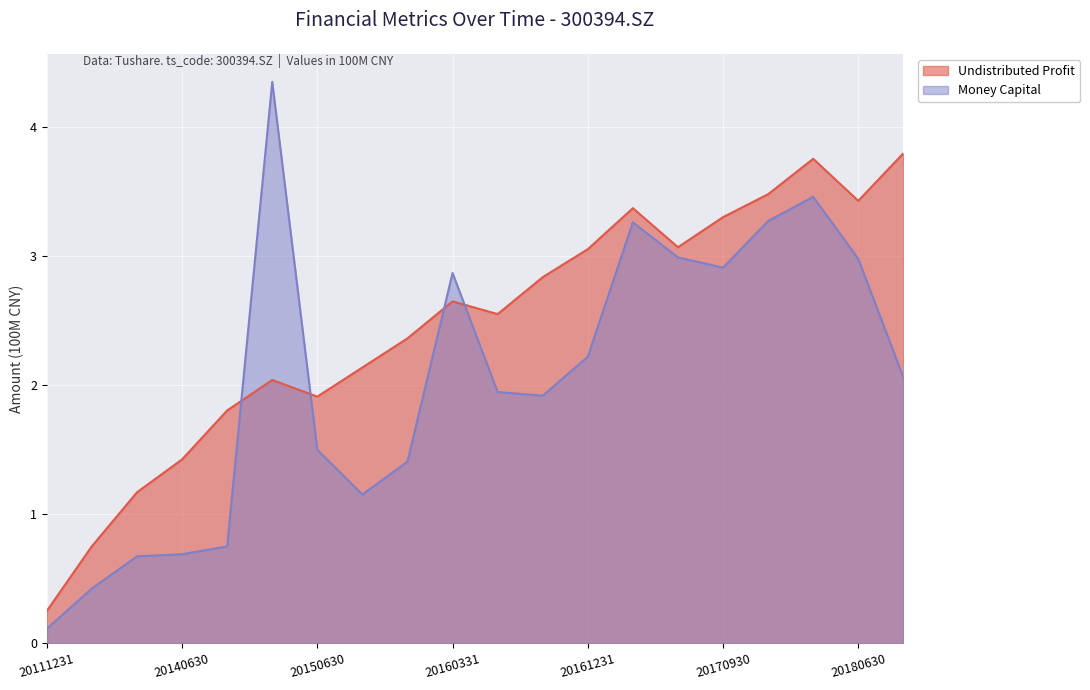

What is the highest value of the undistr_porfit series?

3.8